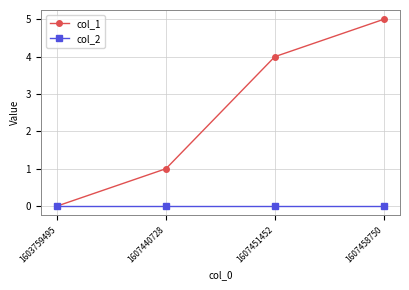

The col_1 series shows 1 at 1607440728. True or false?

True